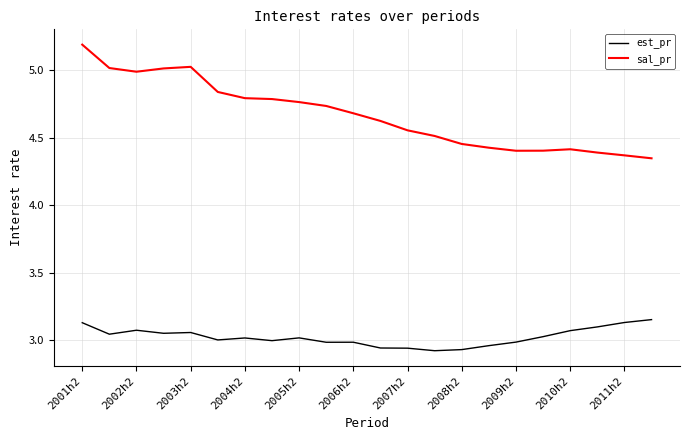

True or false: est_pr and sal_pr cross at least once.

False